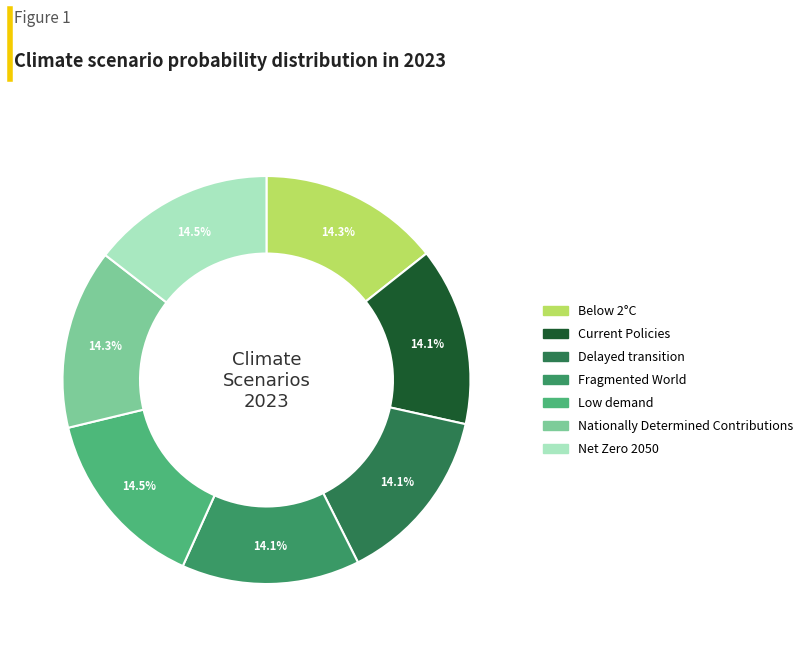

What percentage is the Fragmented World slice, to the nearest percent?

14%